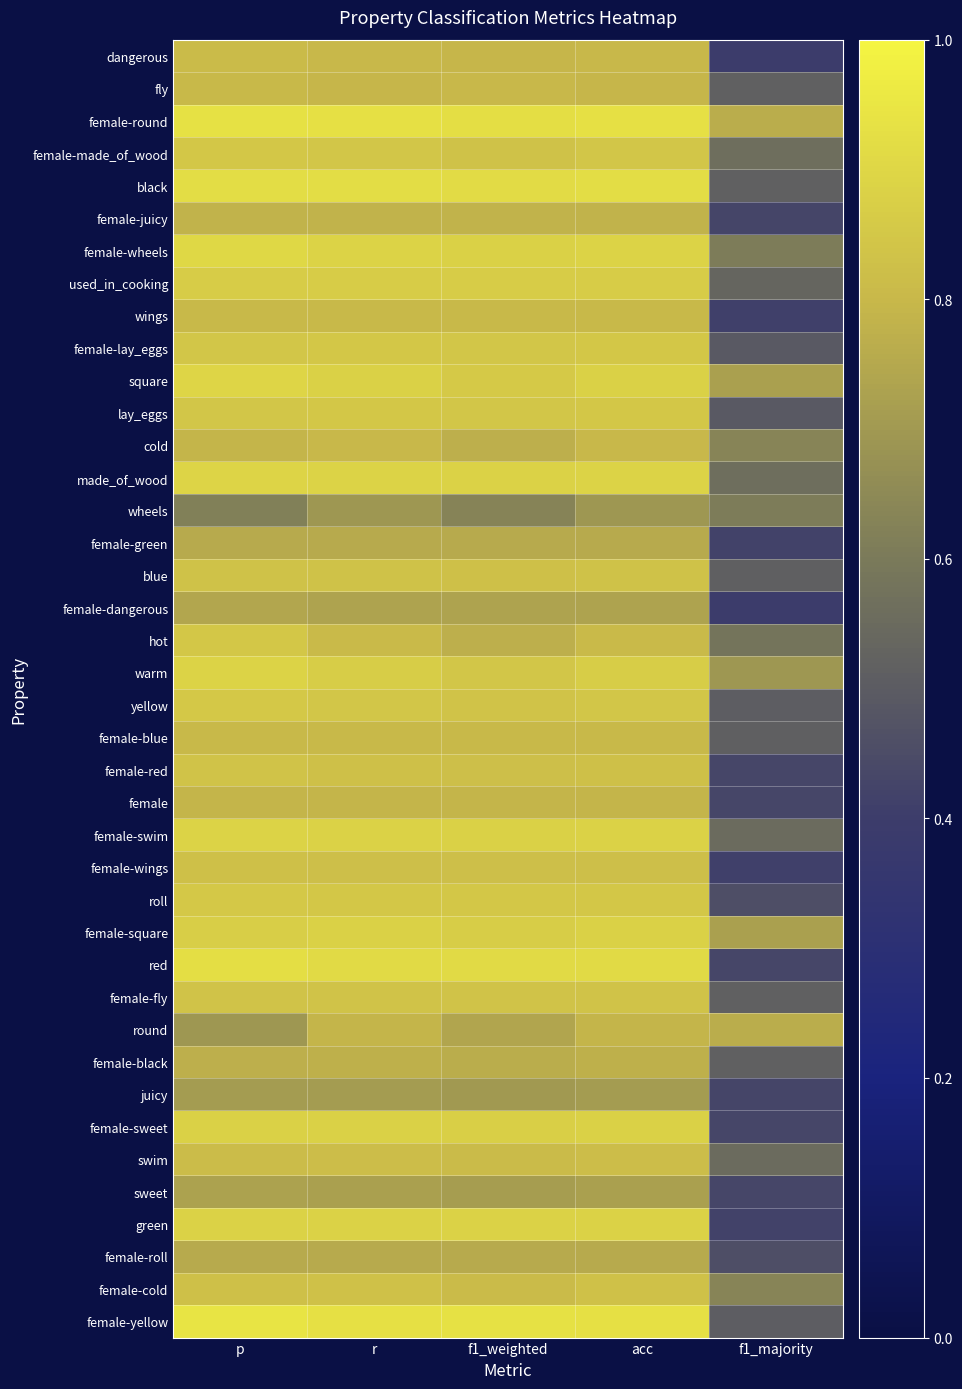

Rank the series by their maximum value, from highest to lowest.

female-yellow, female-round, red, black, female-wheels, square, made_of_wood, female-swim, warm, green, female-sweet, female-square, used_in_cooking, yellow, roll, female-made_of_wood, hot, female-lay_eggs, lay_eggs, female-red, female-fly, blue, female-cold, female-wings, swim, dangerous, wings, fly, female-blue, cold, female, round, female-juicy, female-black, female-roll, female-green, female-dangerous, sweet, juicy, wheels